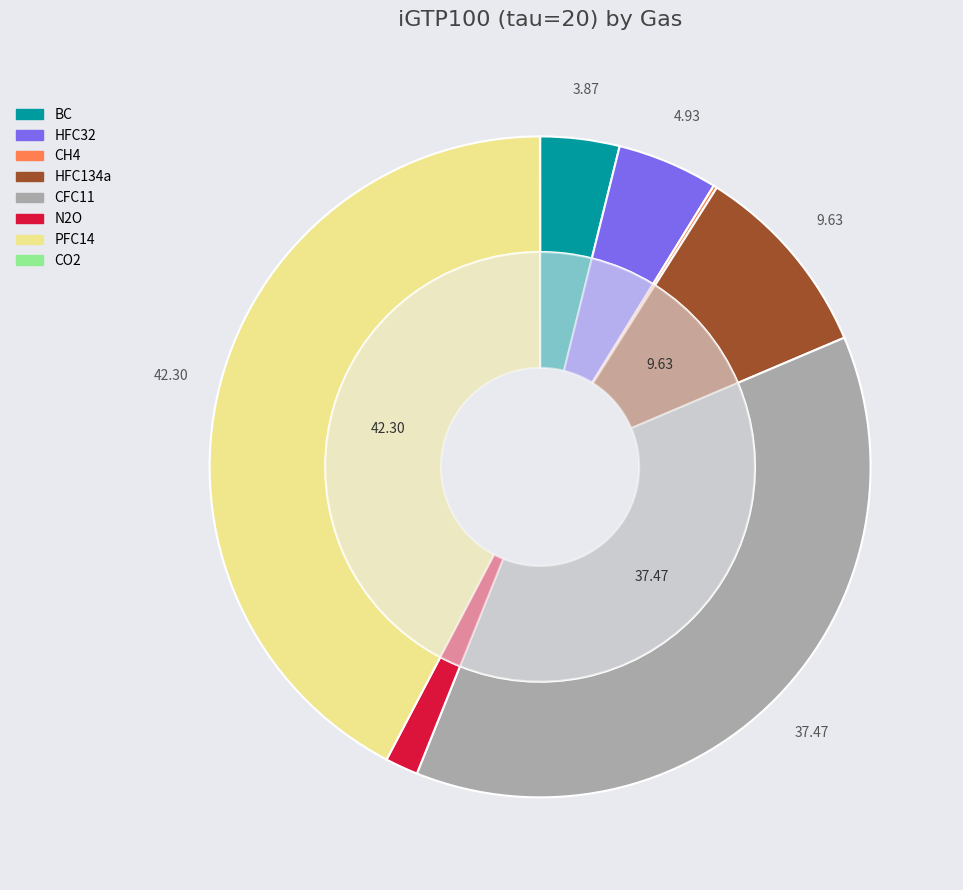

Combined, what portion of the pie is BC and PFC14?

46.2%